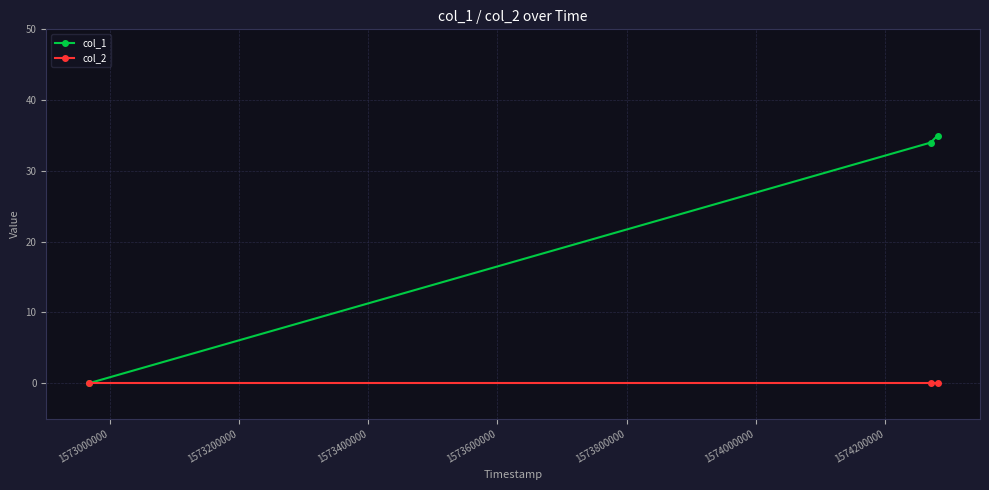

Which series has the largest total across all categories?

col_1